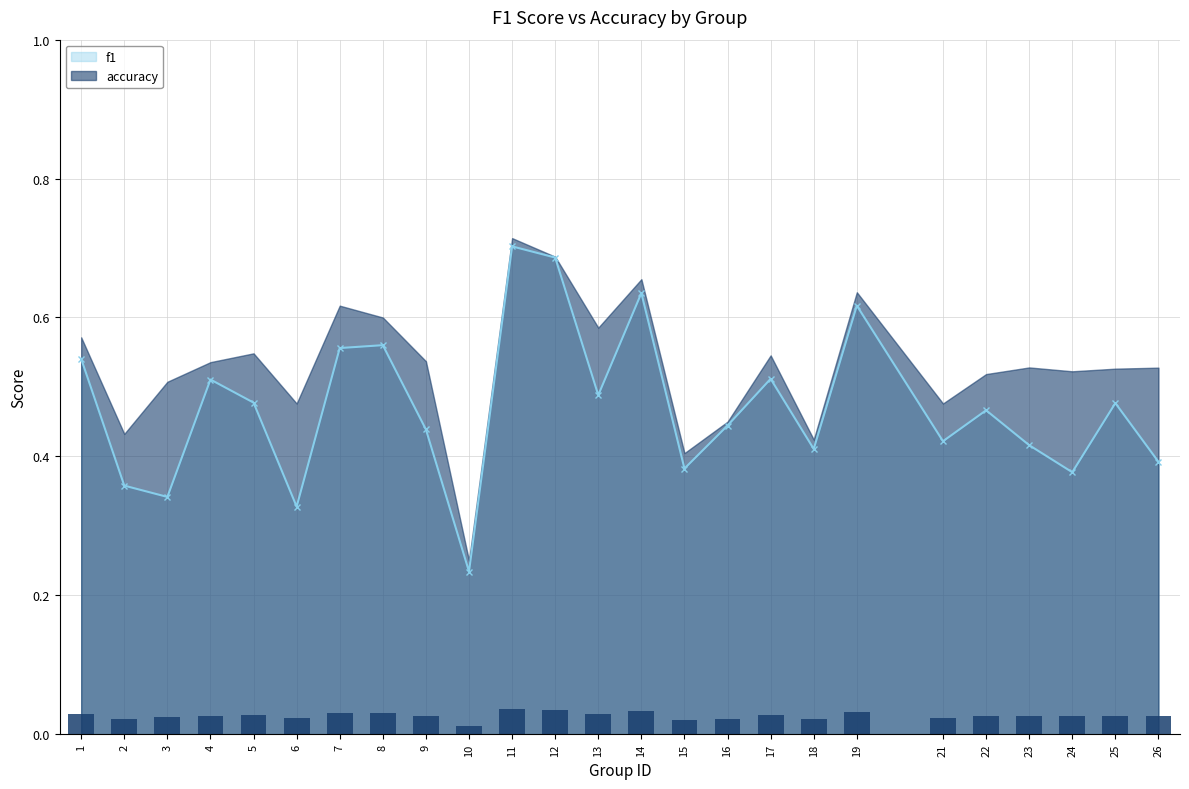

At which category does f1 reach its first local peak?

4